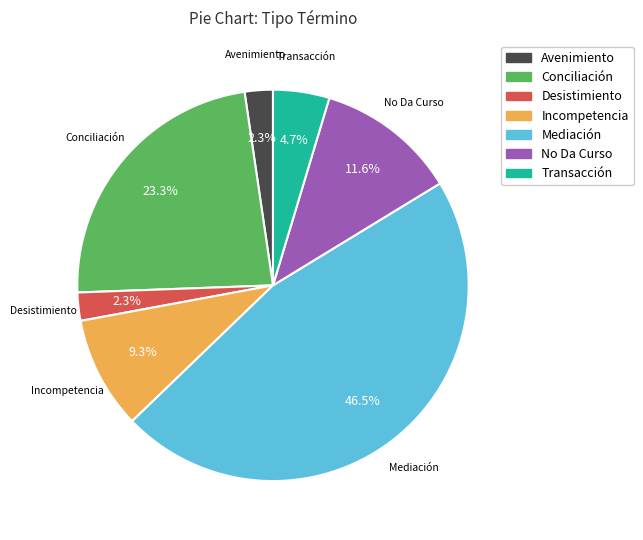

To the nearest percent, what is the combined percentage of Incompetencia and Mediación?

56%